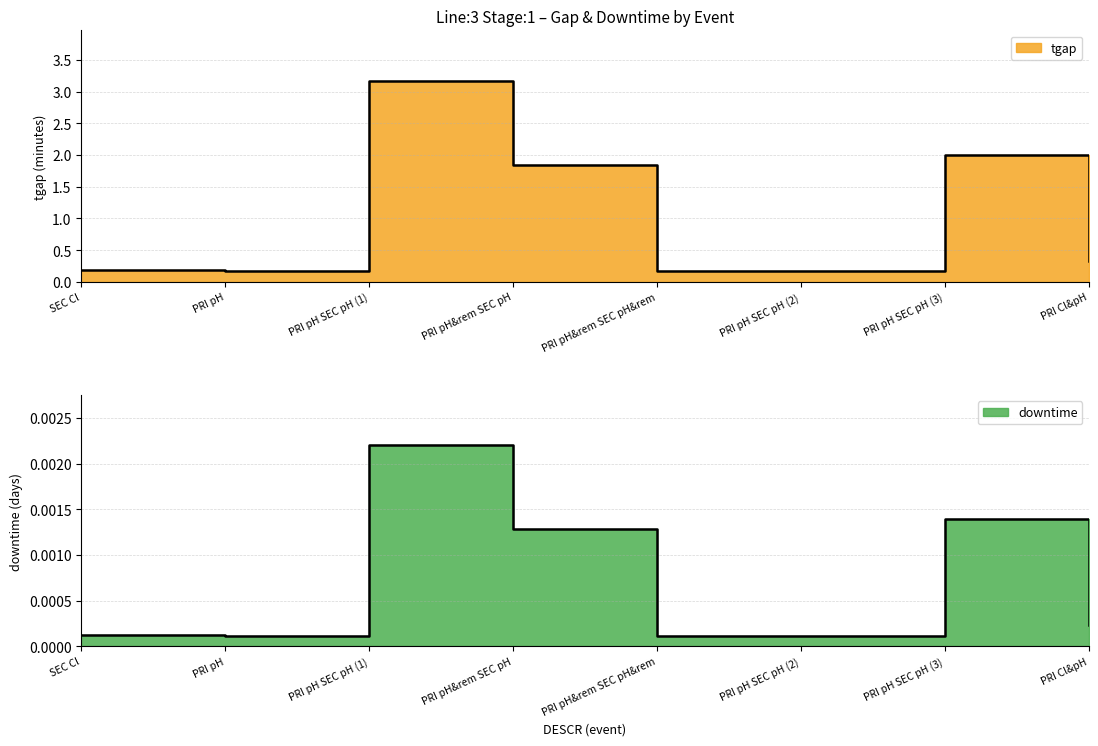

Rank the series at PRI pH&rem SEC pH from lowest to highest value.

downtime, tgap